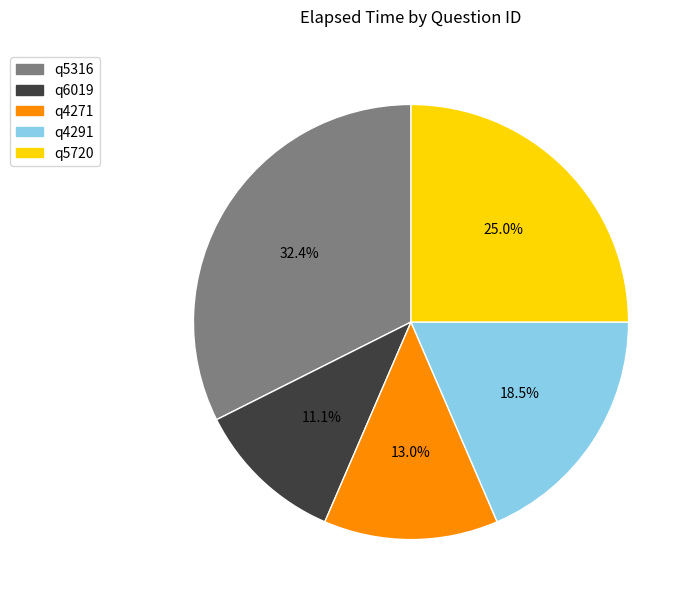

What percentage do q5316 and q6019 together represent?

43.5%